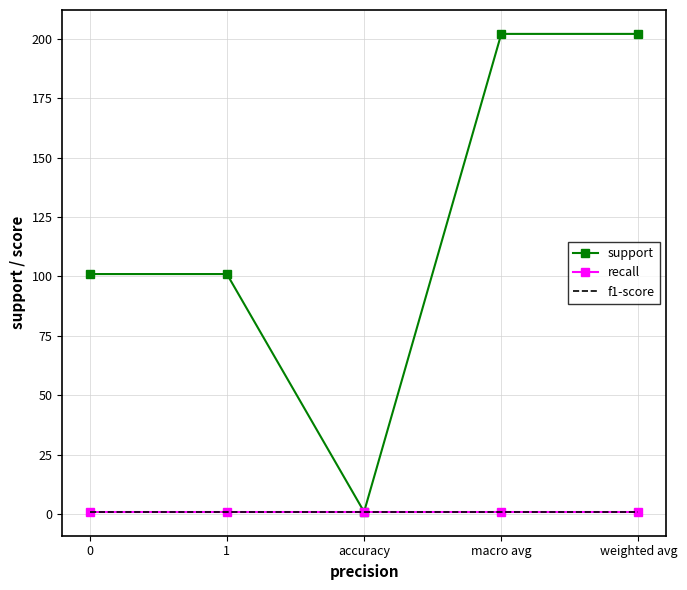

At which category is the sum across all series the highest?

macro avg